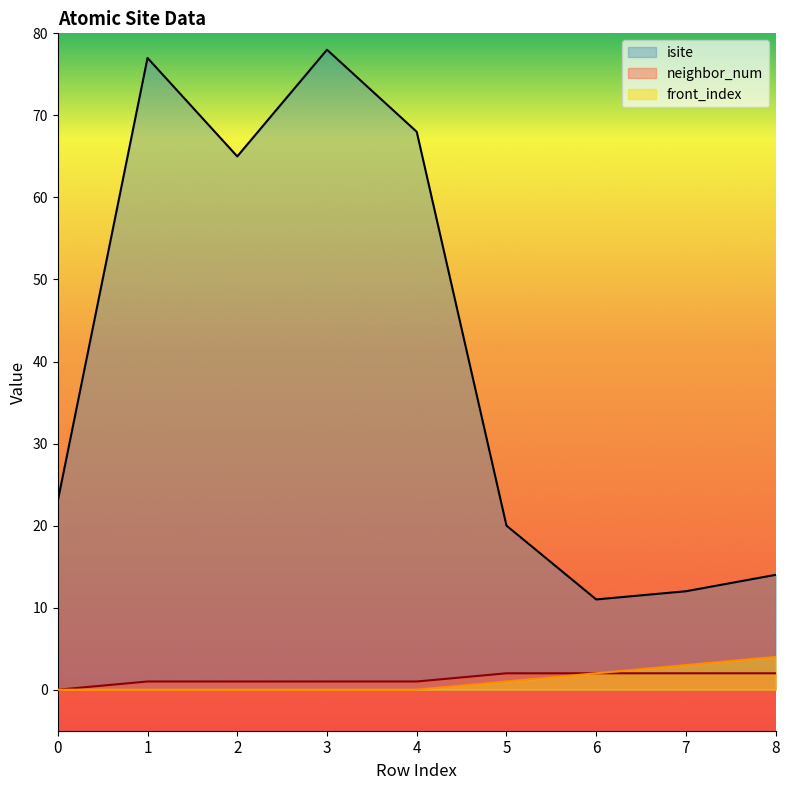

How many data points in neighbor_num are less than 1?

1